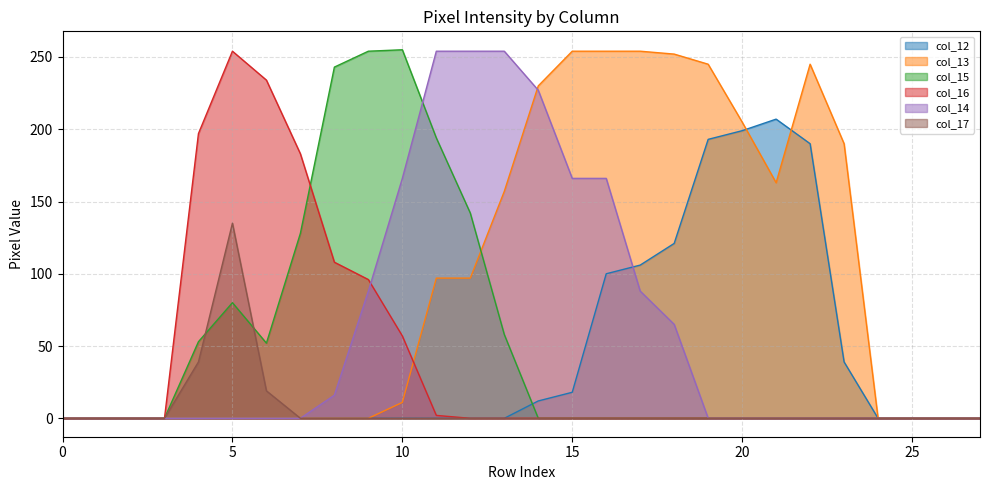

At how many categories does at least one series exceed 31?

20